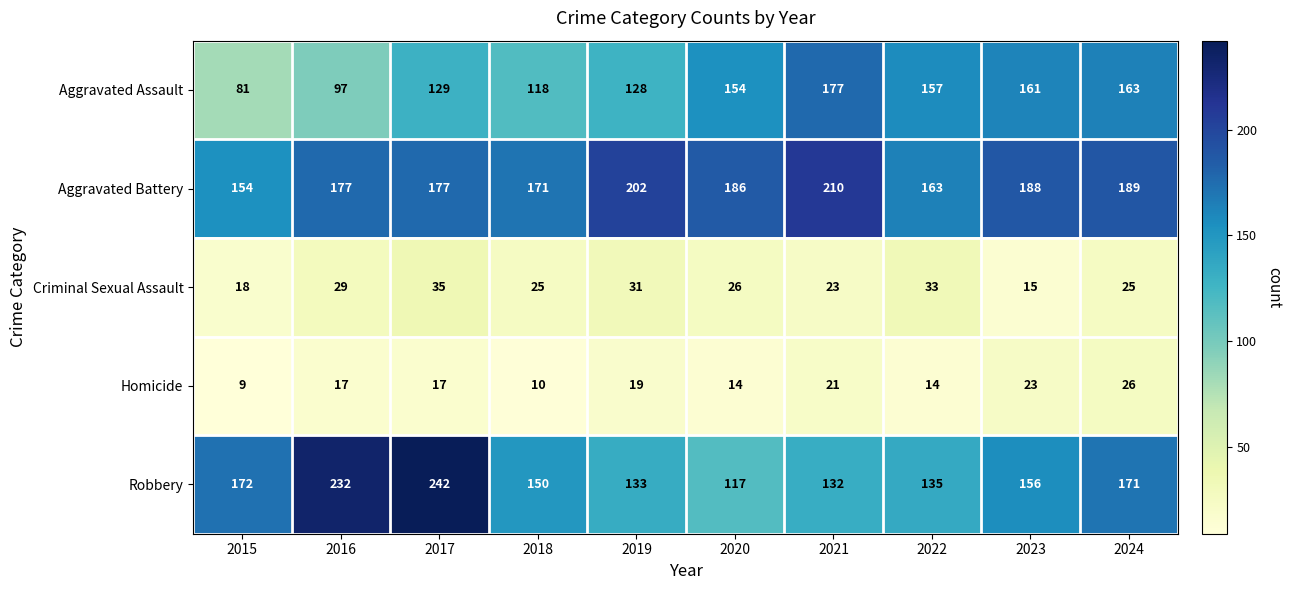

True or false: Aggravated Assault has a value of 232 at 2022.

False